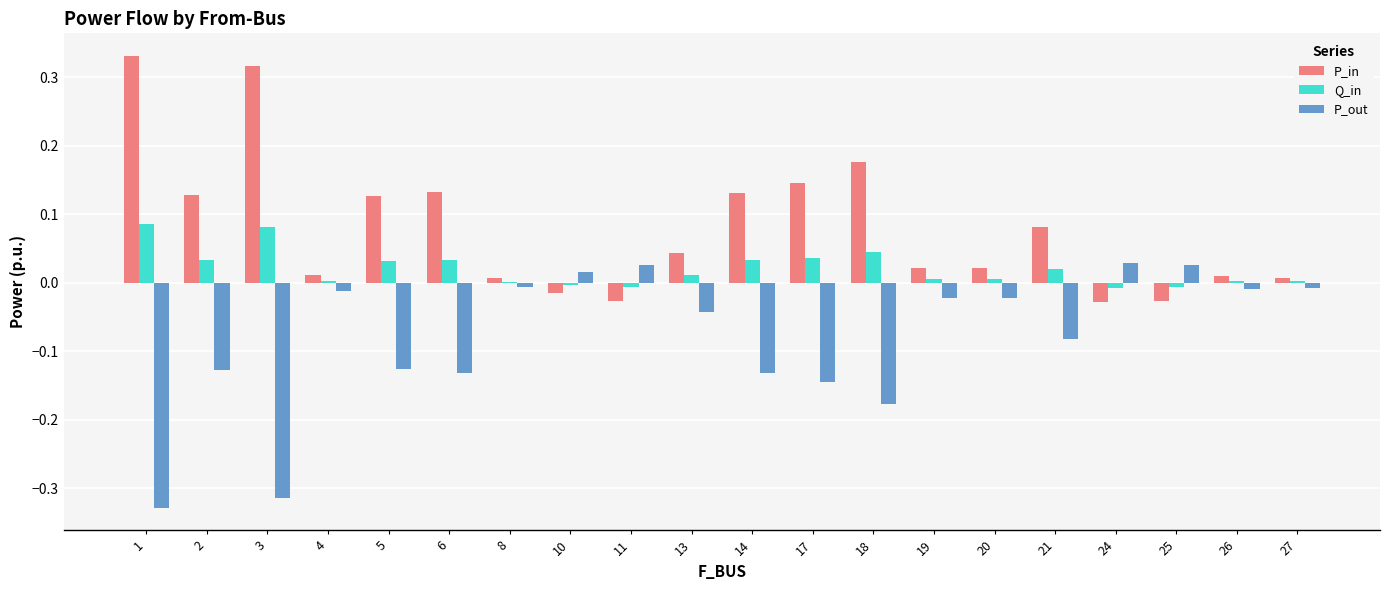

What is the sum of all P_in values?

1.6